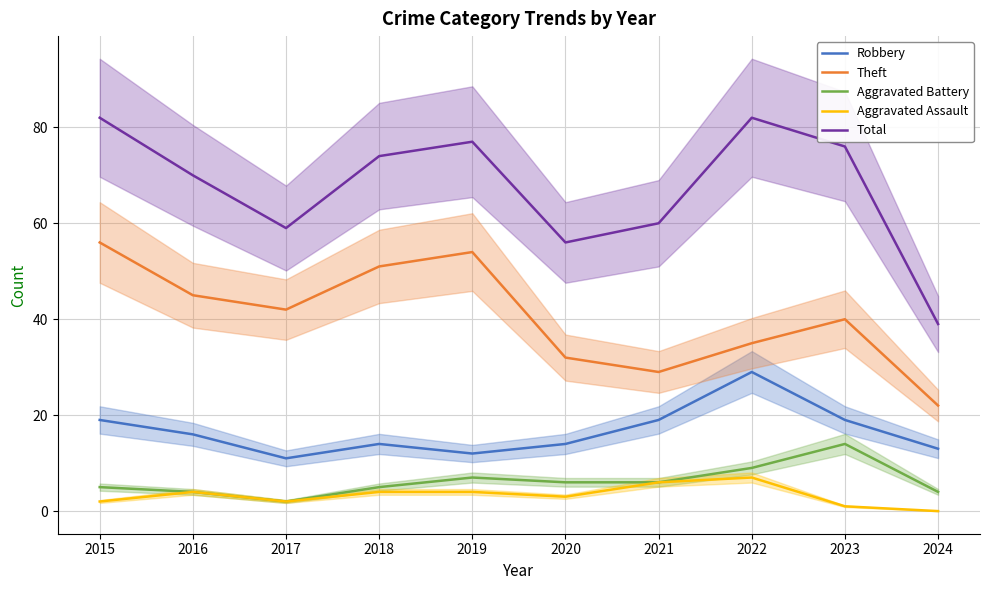

List the labels in order of Aggravated Battery value, smallest first.

2017, 2016, 2024, 2015, 2018, 2020, 2021, 2019, 2022, 2023